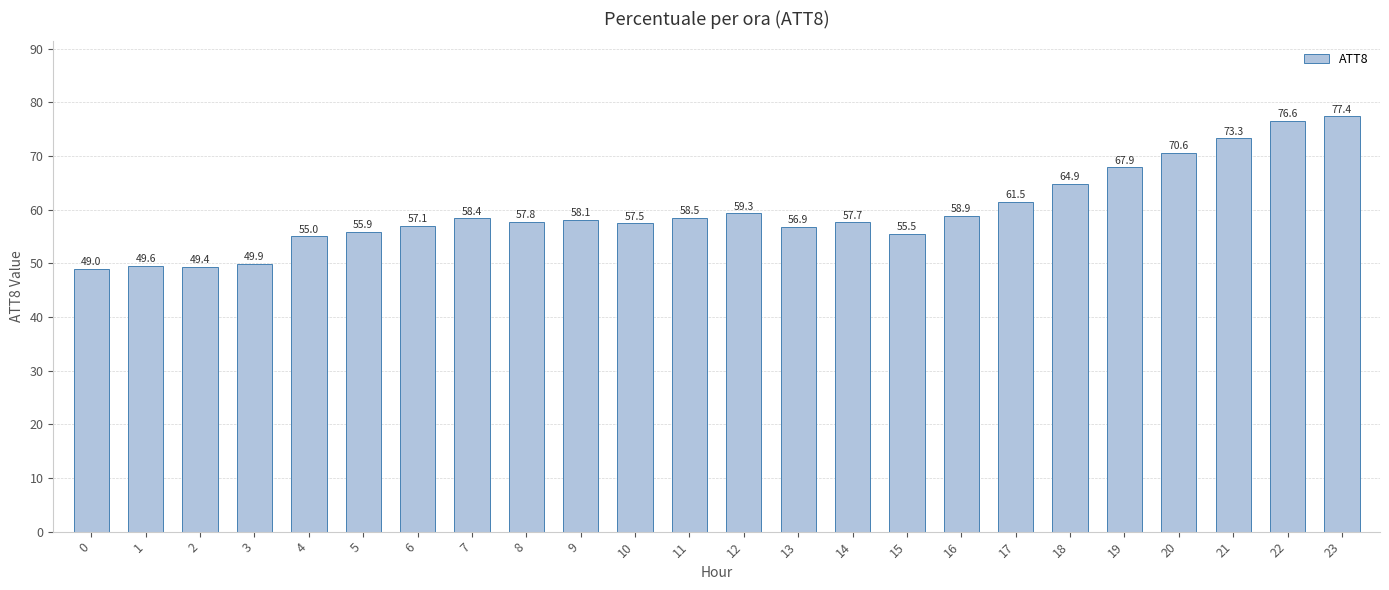

What is the difference between the maximum and minimum values?

28.5